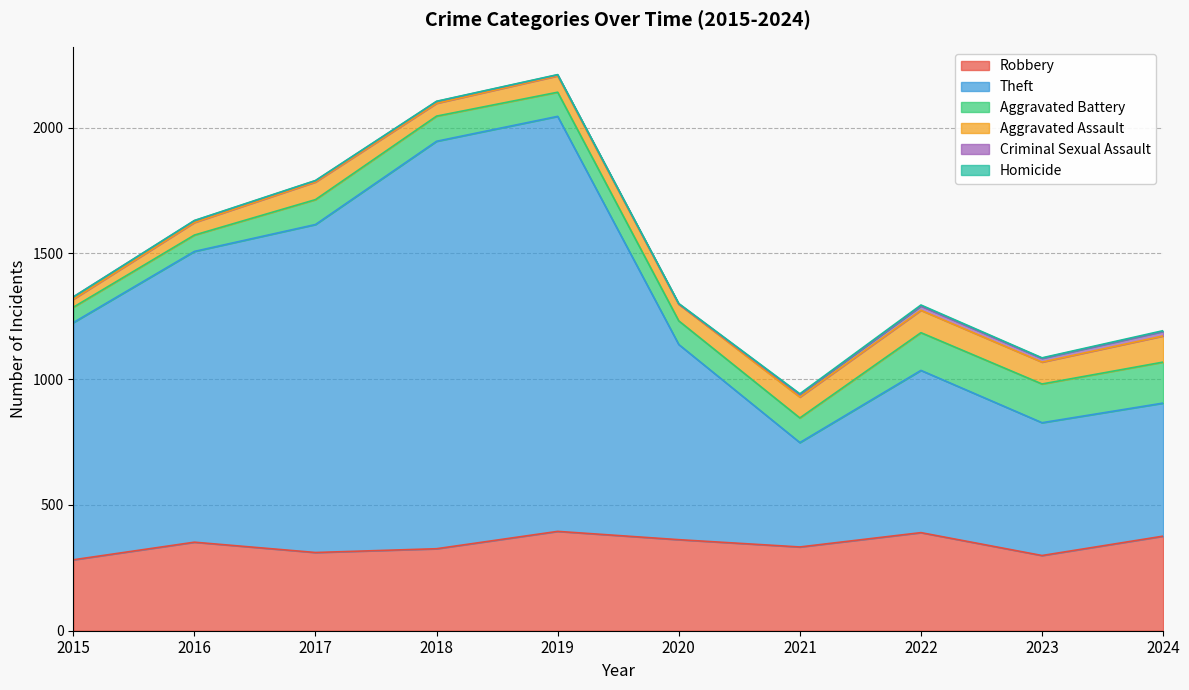

Is it true that Aggravated Assault equals 157 at 2024?

False